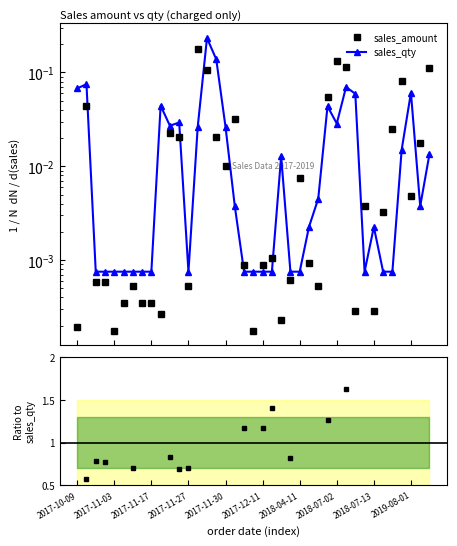

Rank the series by their maximum value, from highest to lowest.

ratio, sales_qty, sales_amount